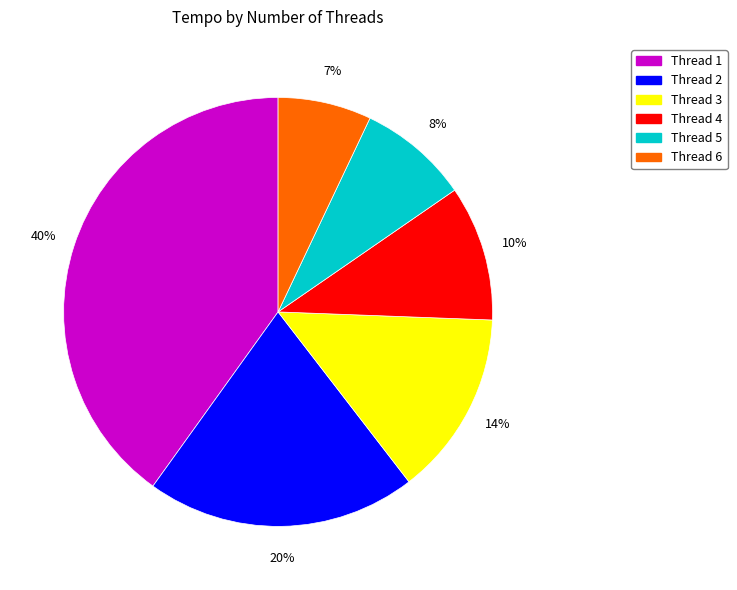

To the nearest percent, what is the difference between the largest and smallest slice percentages?

33%